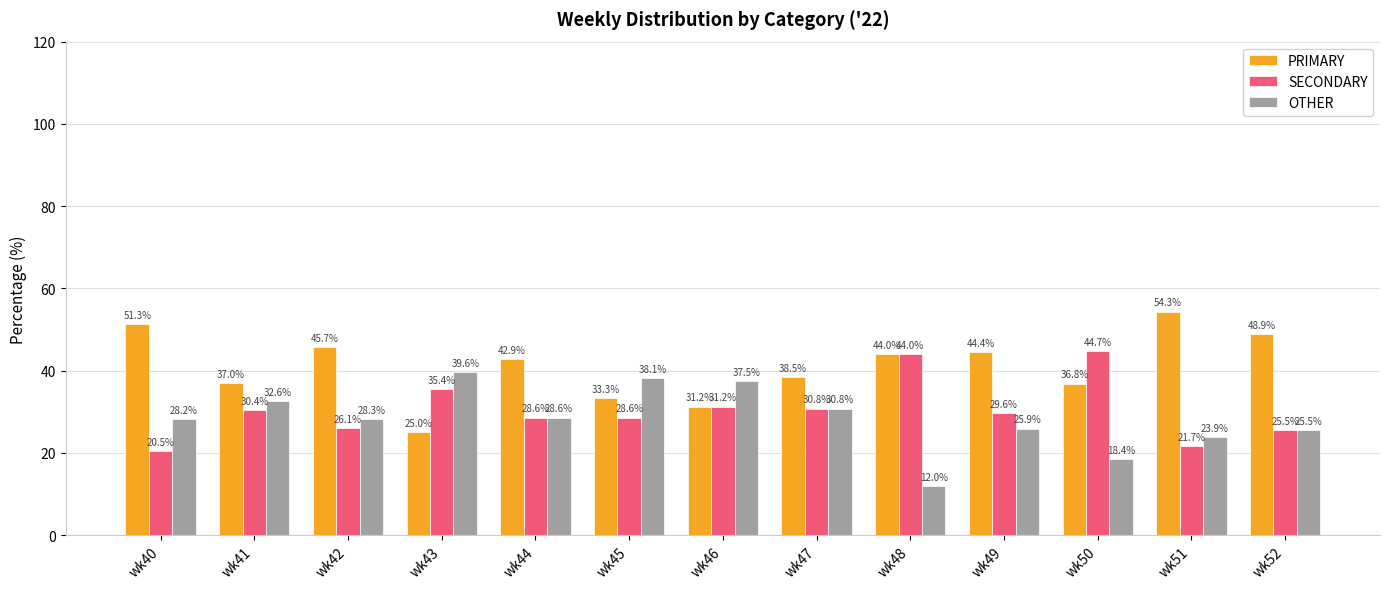

At which label is SECONDARY closest to 32?

wk46